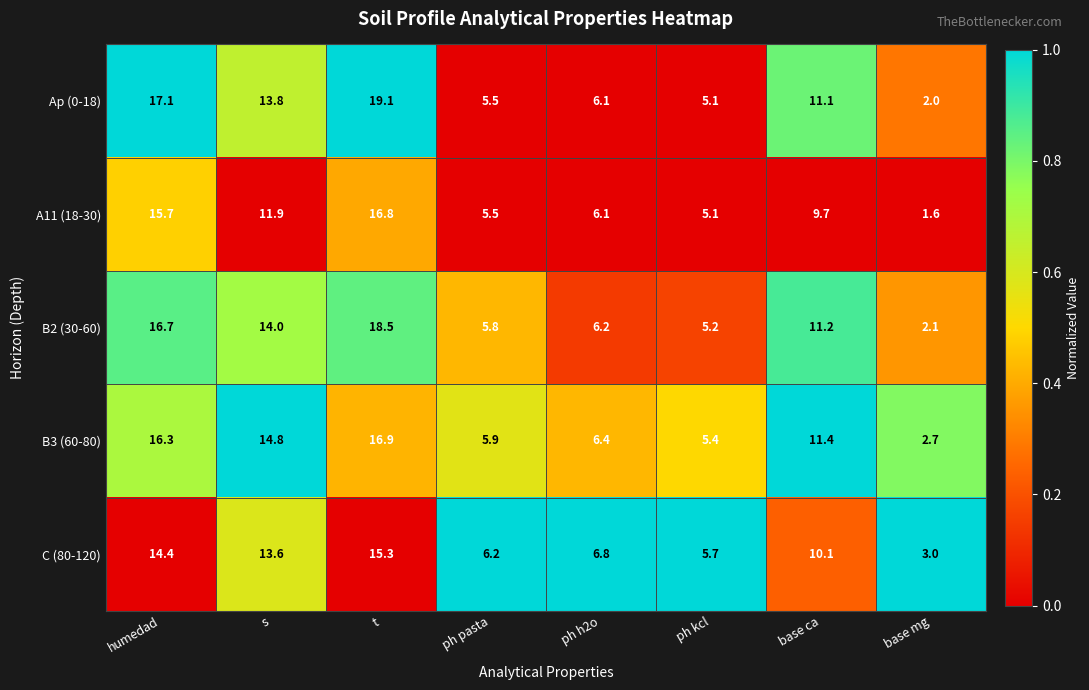

The B3 (60-80) series shows 14.8 at s. True or false?

True